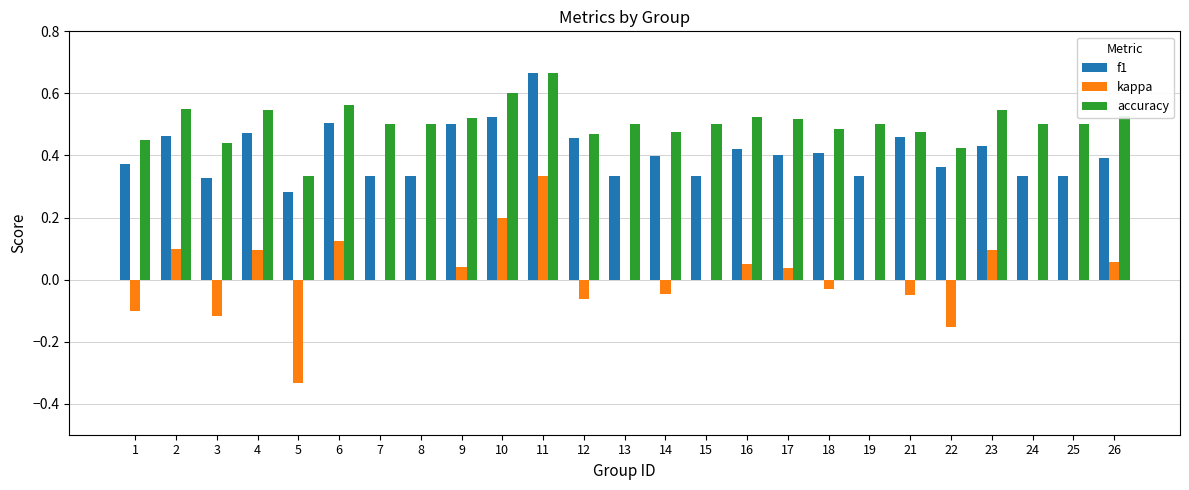

Between 5 and 25, which series saw the biggest shift?

kappa